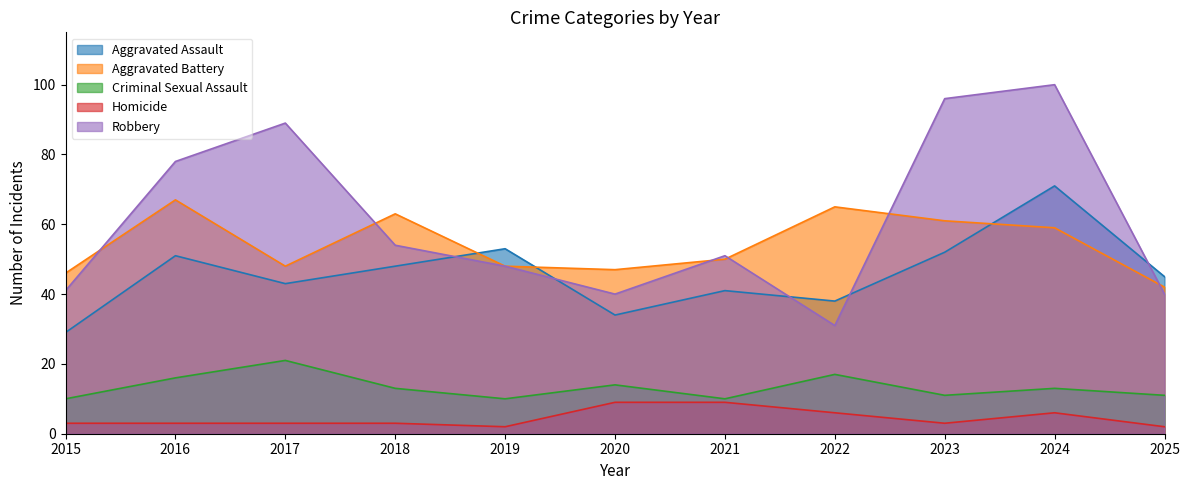

Which has a higher value, 2021 or 2019?

2019